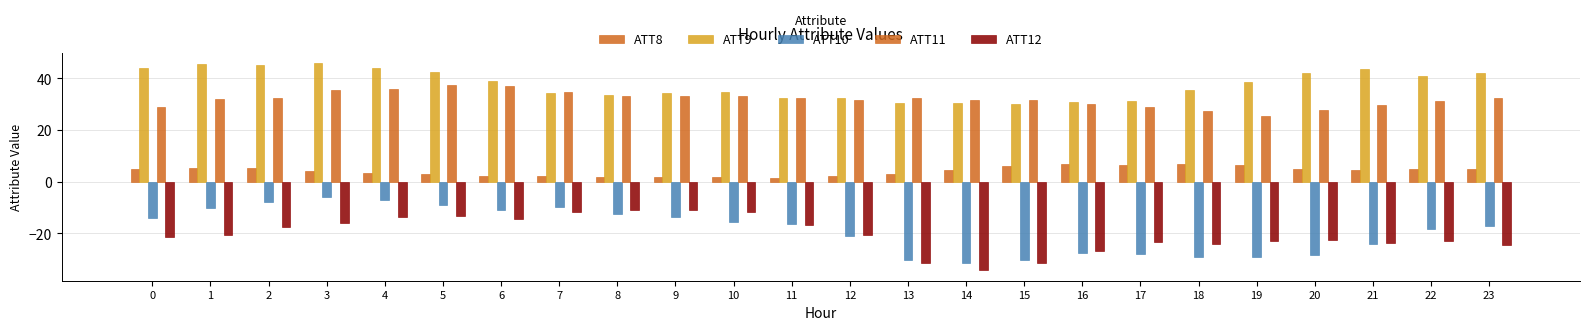

Are the bars grouped side by side (vs. stacked)?

Yes